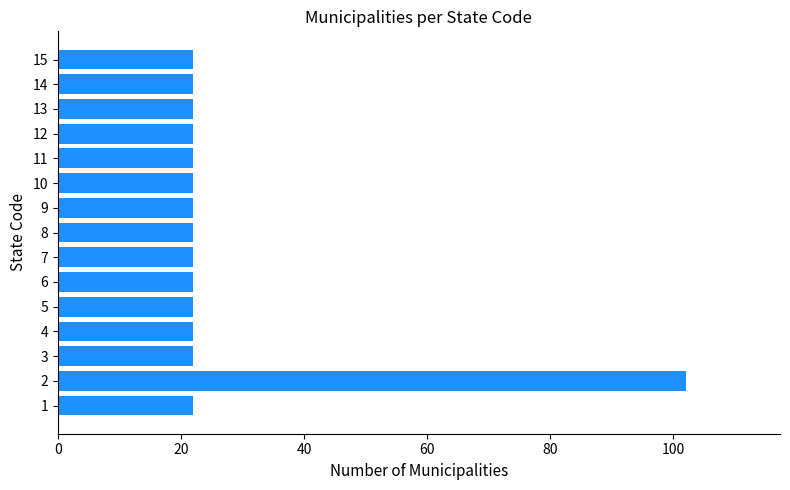

The value at 8 is 35. True or false?

False